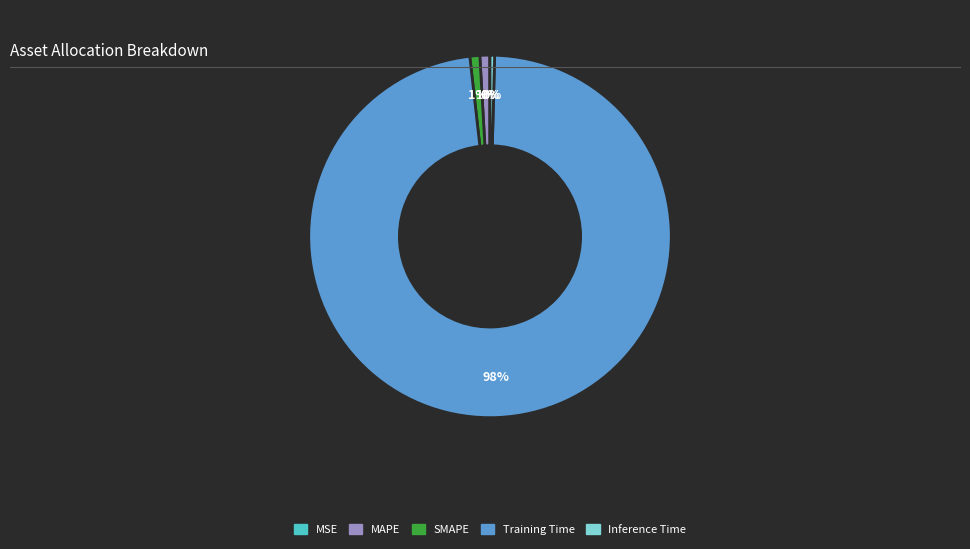

Between MAPE and Training Time, which is larger?

Training Time